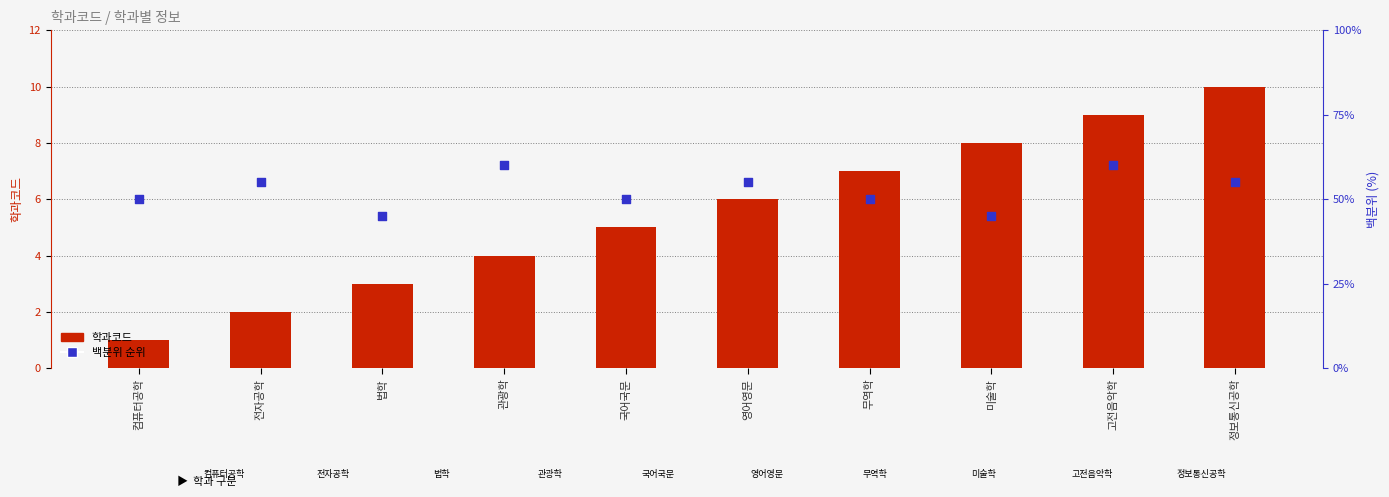

Which series has the largest total across all categories?

백분위 순위